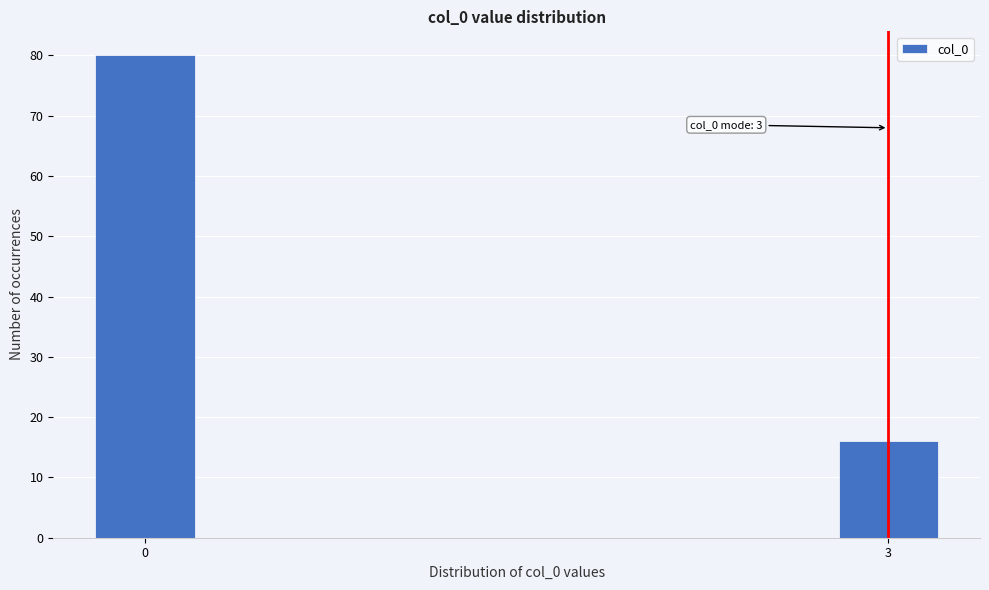

Reading left to right, extract all data points from this chart.

0=80	3=16